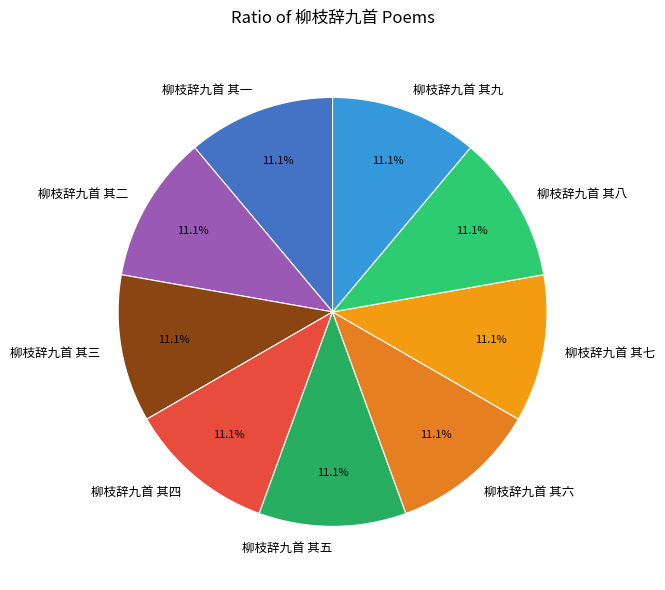

True or false: 柳枝辞九首 其二 accounts for 11% of the total.

True